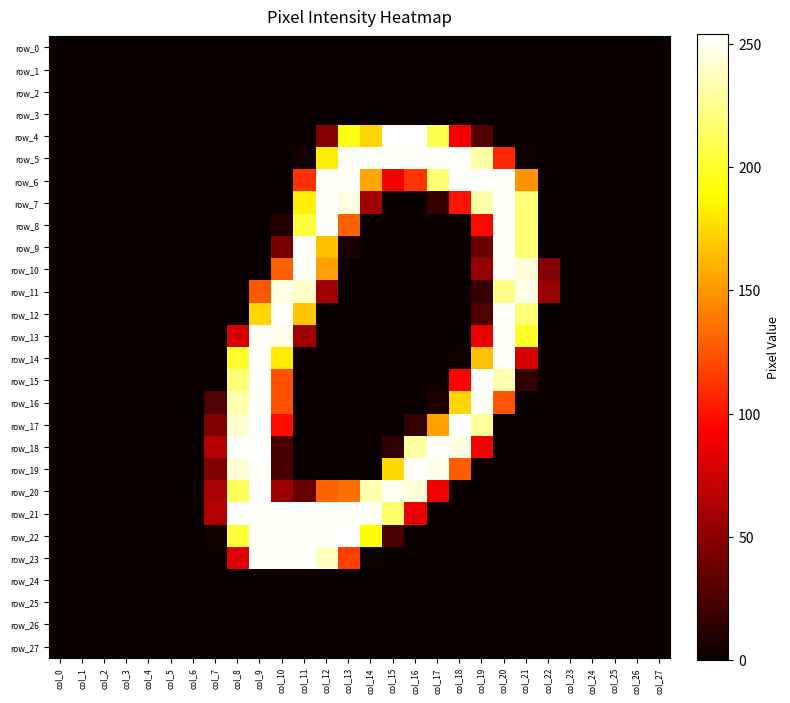

At which label does row_12 reach its peak?

col_10